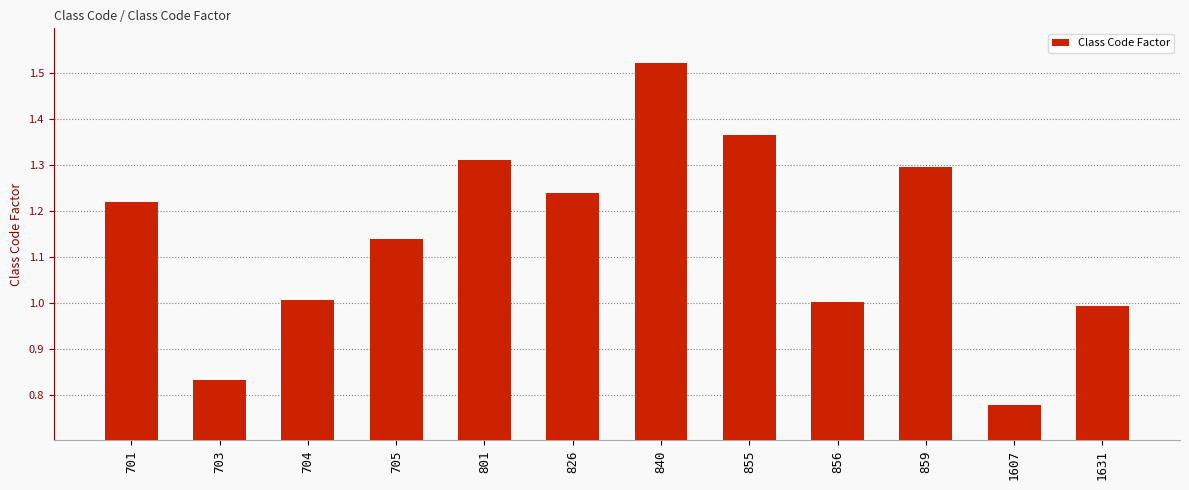

What is the value of the 3rd bar from the left?

1.0